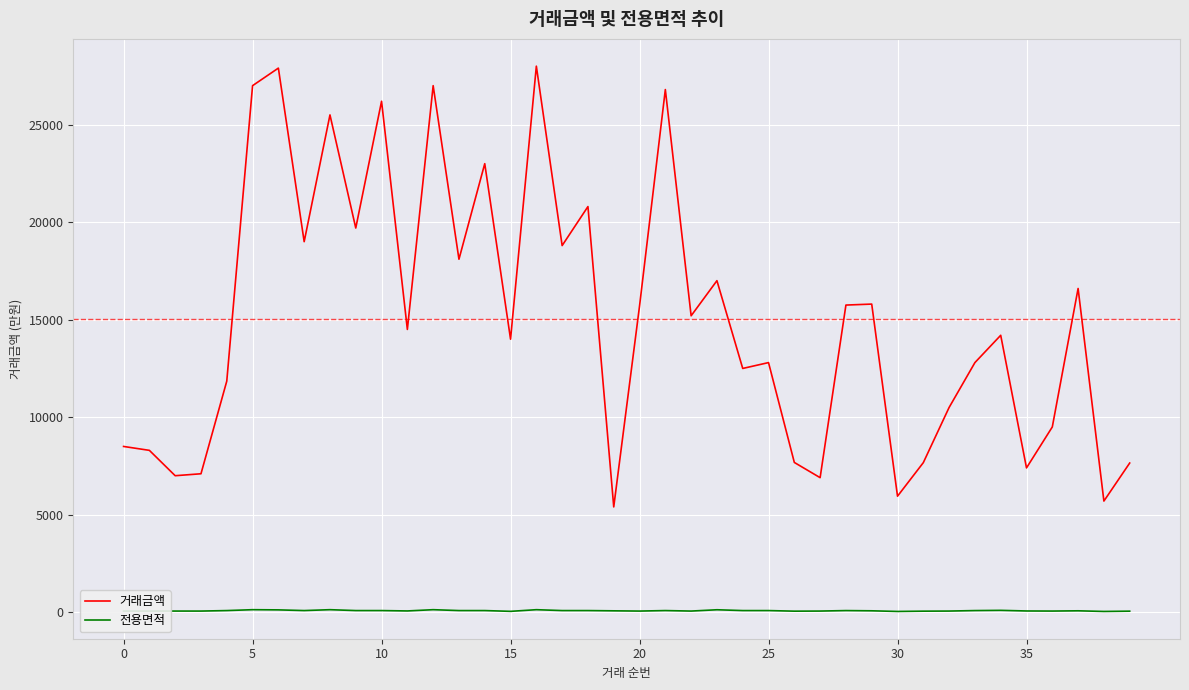

List the series in order of their overall mean, lowest first.

전용면적, 거래금액